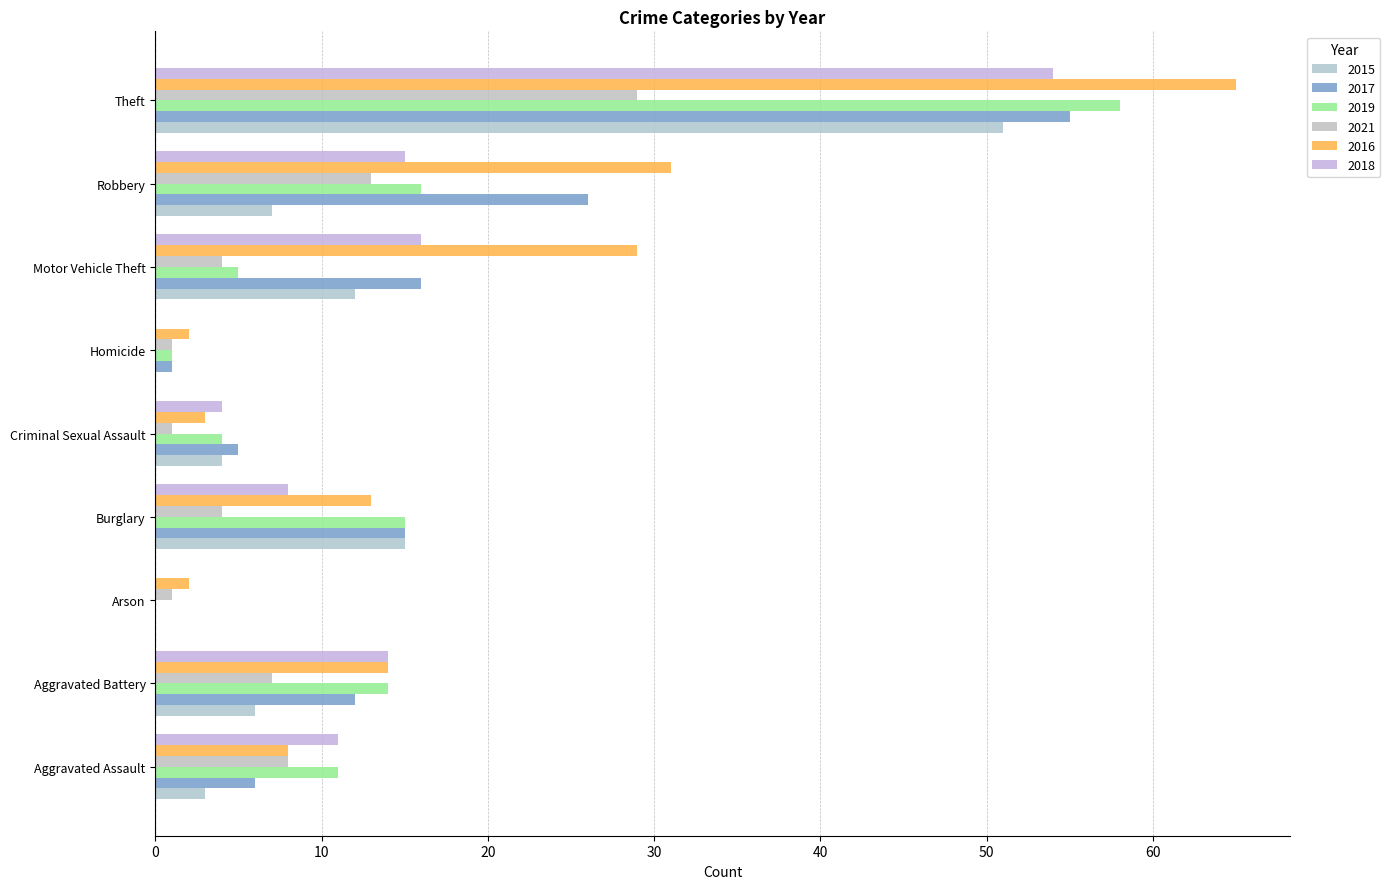

The 2019 series shows 0 at Arson. True or false?

True